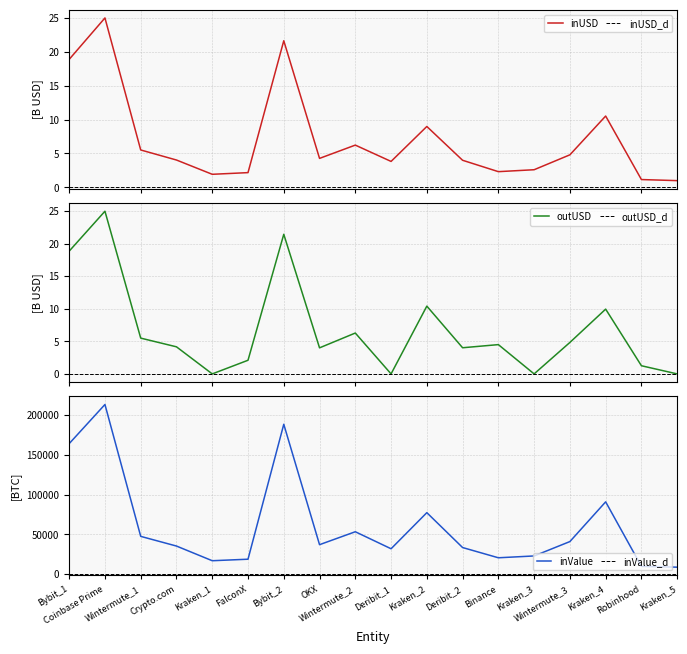

What is the minimum value for inUSD?

1.0